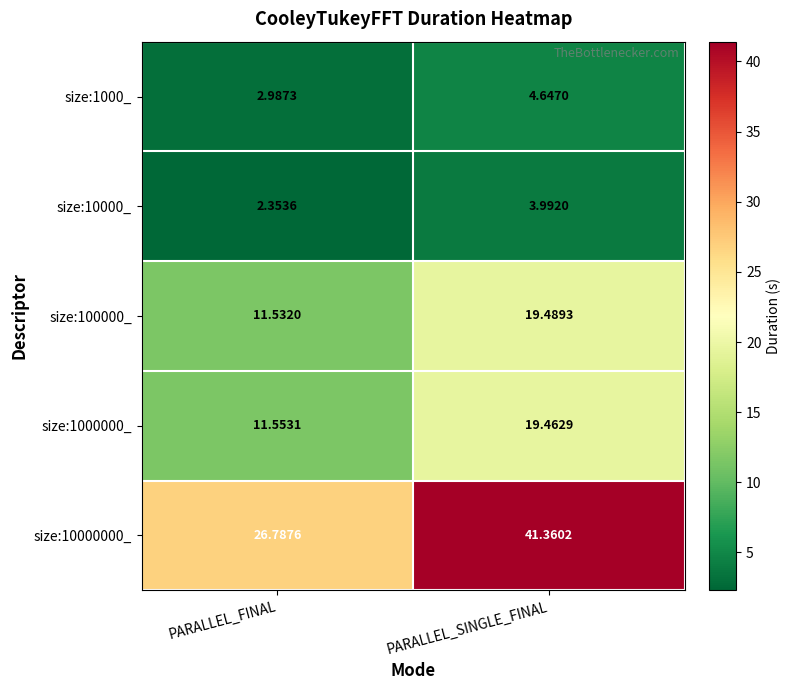

Rank the series by their maximum value, from highest to lowest.

size:10000000_, size:100000_, size:1000000_, size:1000_, size:10000_